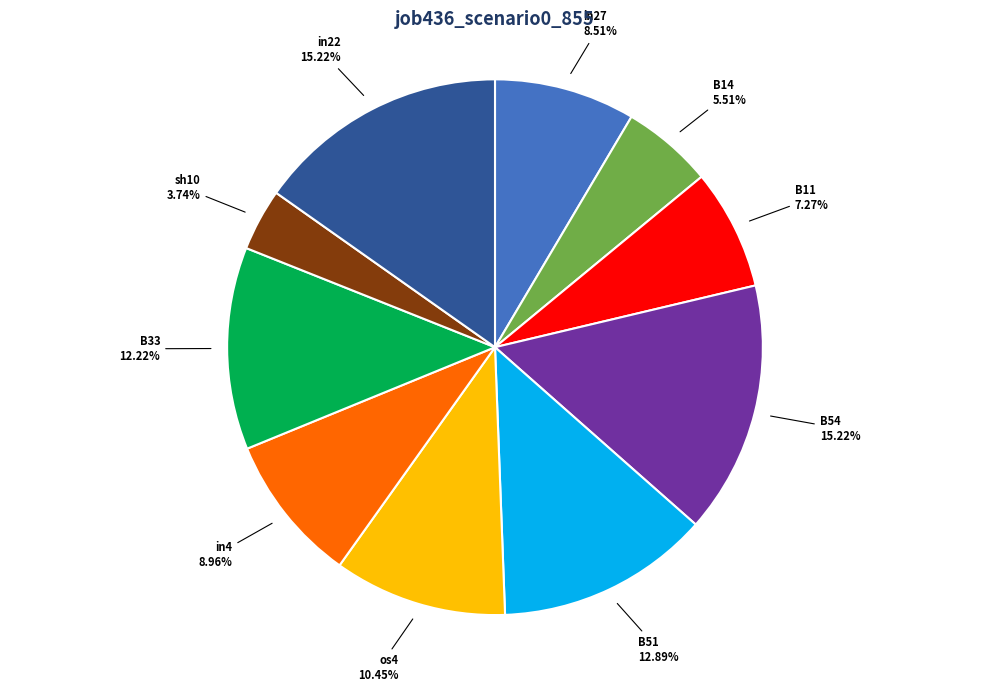

What is the smallest slice in the pie chart?

sh10